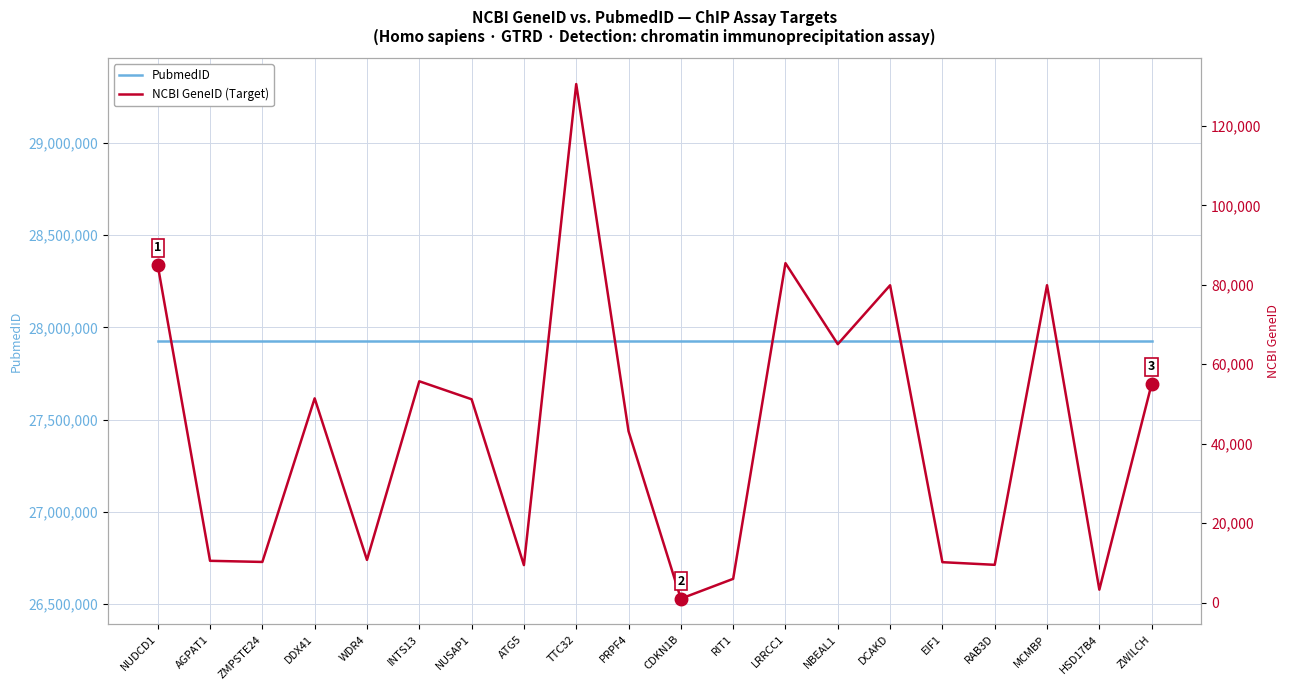

What is the approximate value of PubmedID at ZWILCH?

27924024